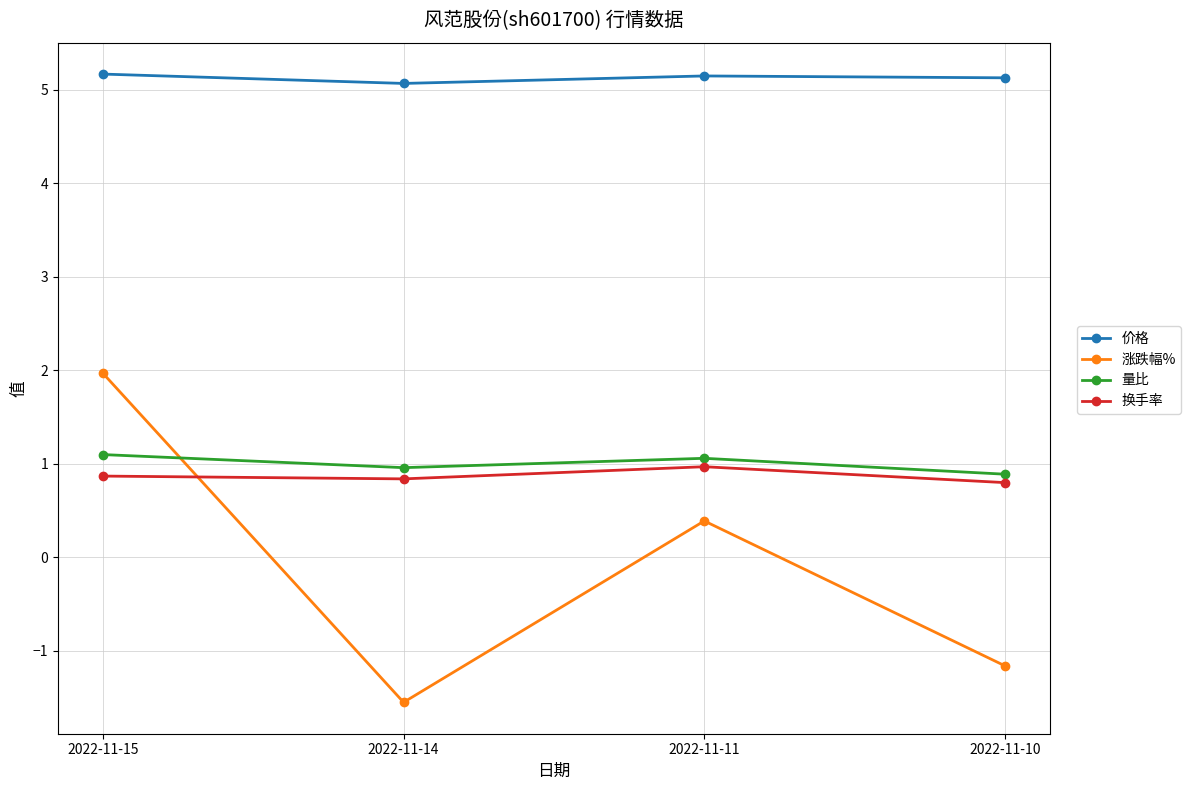

Which series has the largest range (max minus min)?

涨跌幅%